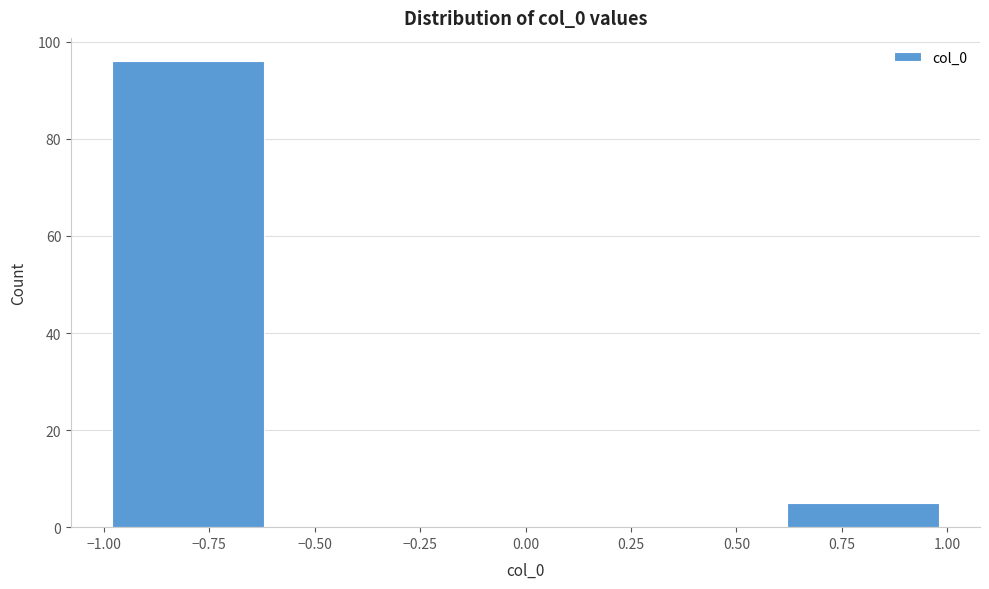

Reading left to right, list every bar in this chart as the range it spans on the x-axis followed by its height. The values are not printed on the chart, so give them approximately, as read against the axis.

-1.0 to -0.6: 96
-0.6 to -0.2: 0
-0.2 to 0.2: 0
0.2 to 0.6: 0
0.6 to 1.0: 6